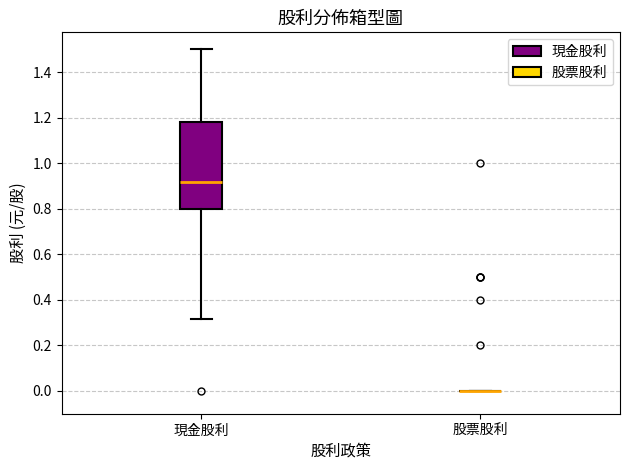

Which box is the tallest, from its lower edge to its upper edge?

現金股利